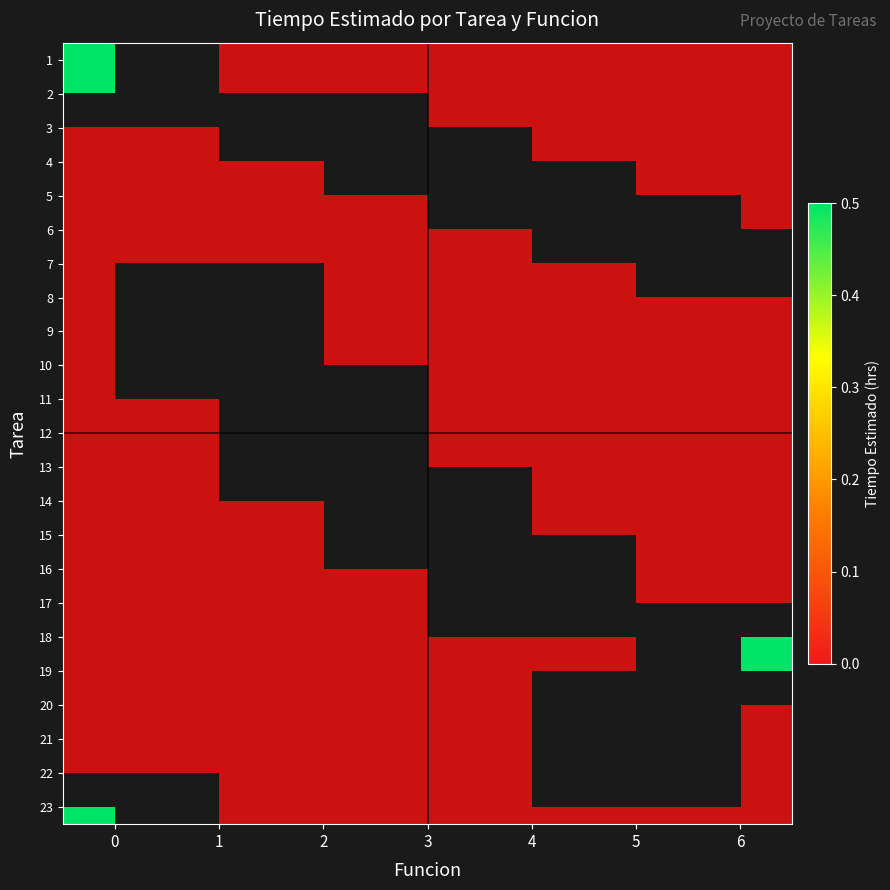

At 6, list the series in order from smallest to largest.

1, 2, 3, 4, 5, 6, 7, 8, 9, 10, 11, 12, 13, 14, 15, 16, 17, 18, 19, 20, 21, 22, 23